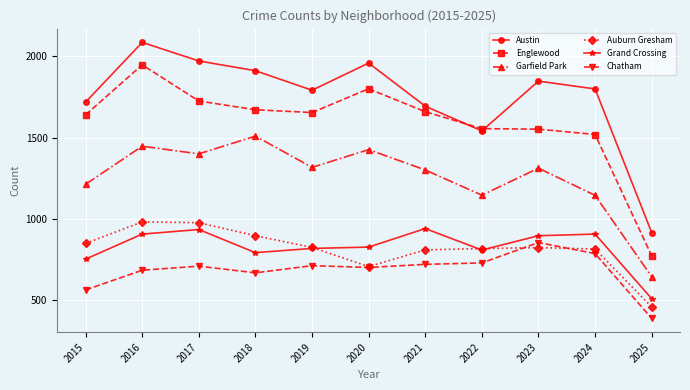

In Grand Crossing, how many points are lower than both neighbors (excluding endpoints)?

2